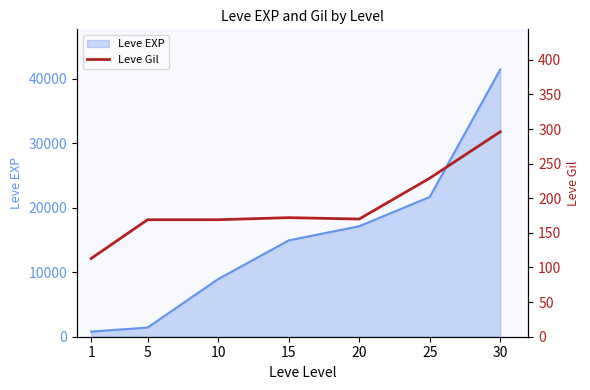

Count the number of categories in the chart.

7